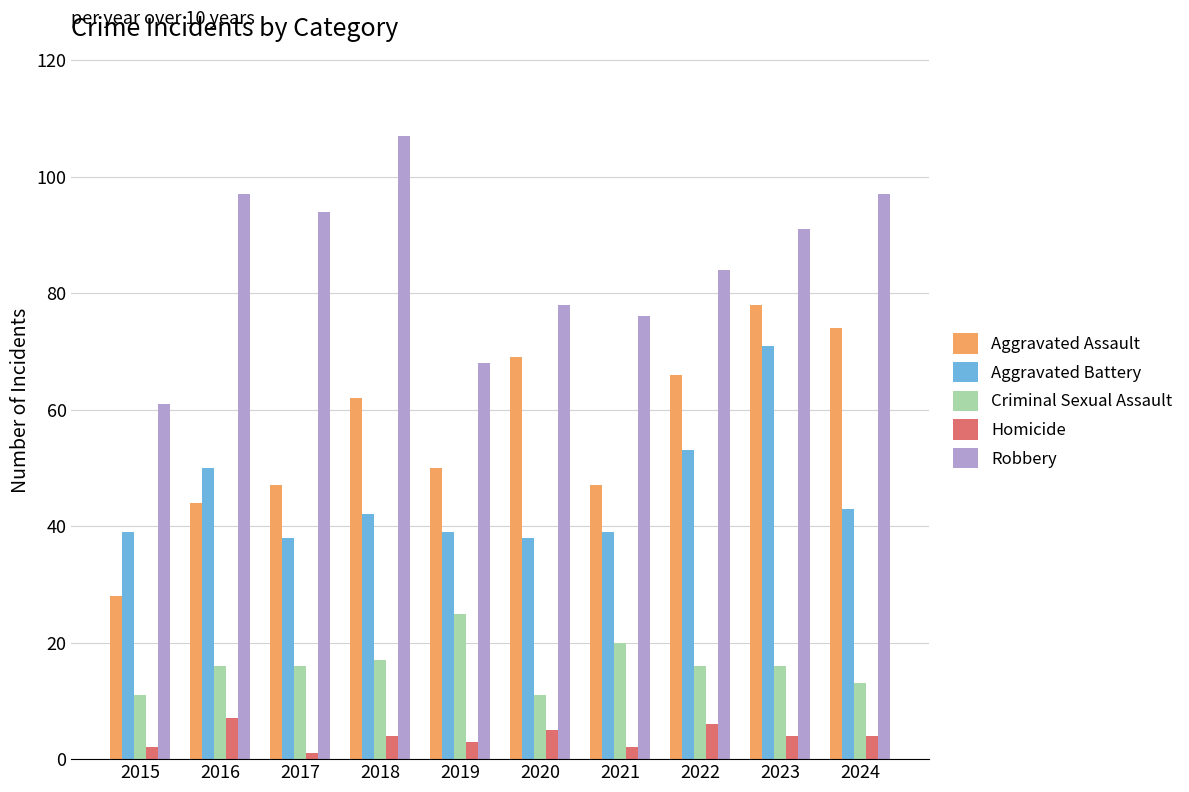

How many bars are there in total?

50